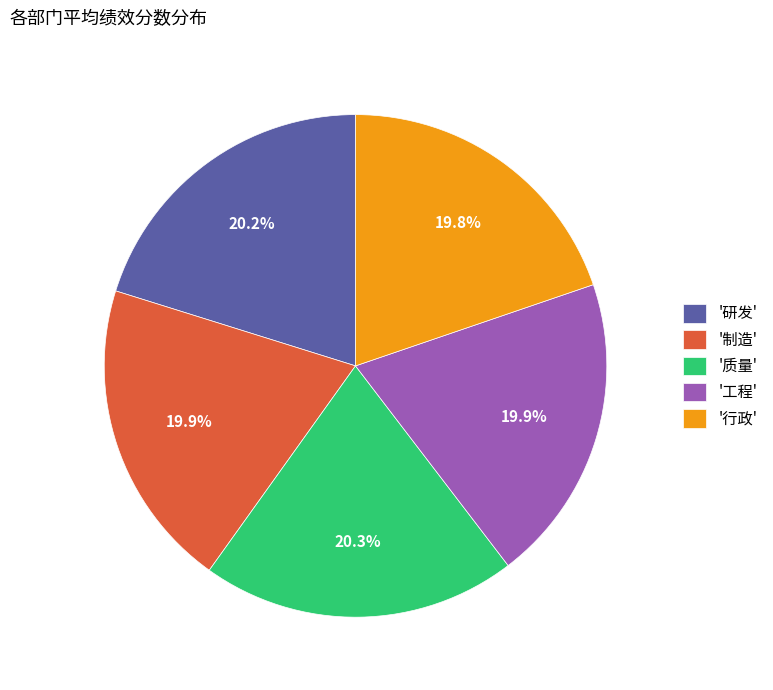

Is '行政' the majority of the pie?

No